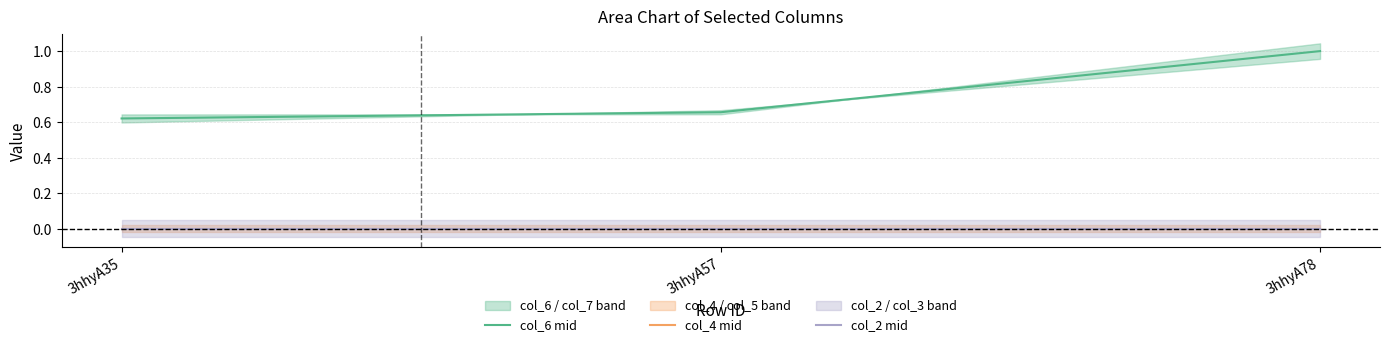

Reading left to right, extract all data points from this chart.

col_6 mid: 0.6	0.7	1.0
col_4 mid: 0.0	0.0	0.0
col_2 mid: 0.0	0.0	0.0